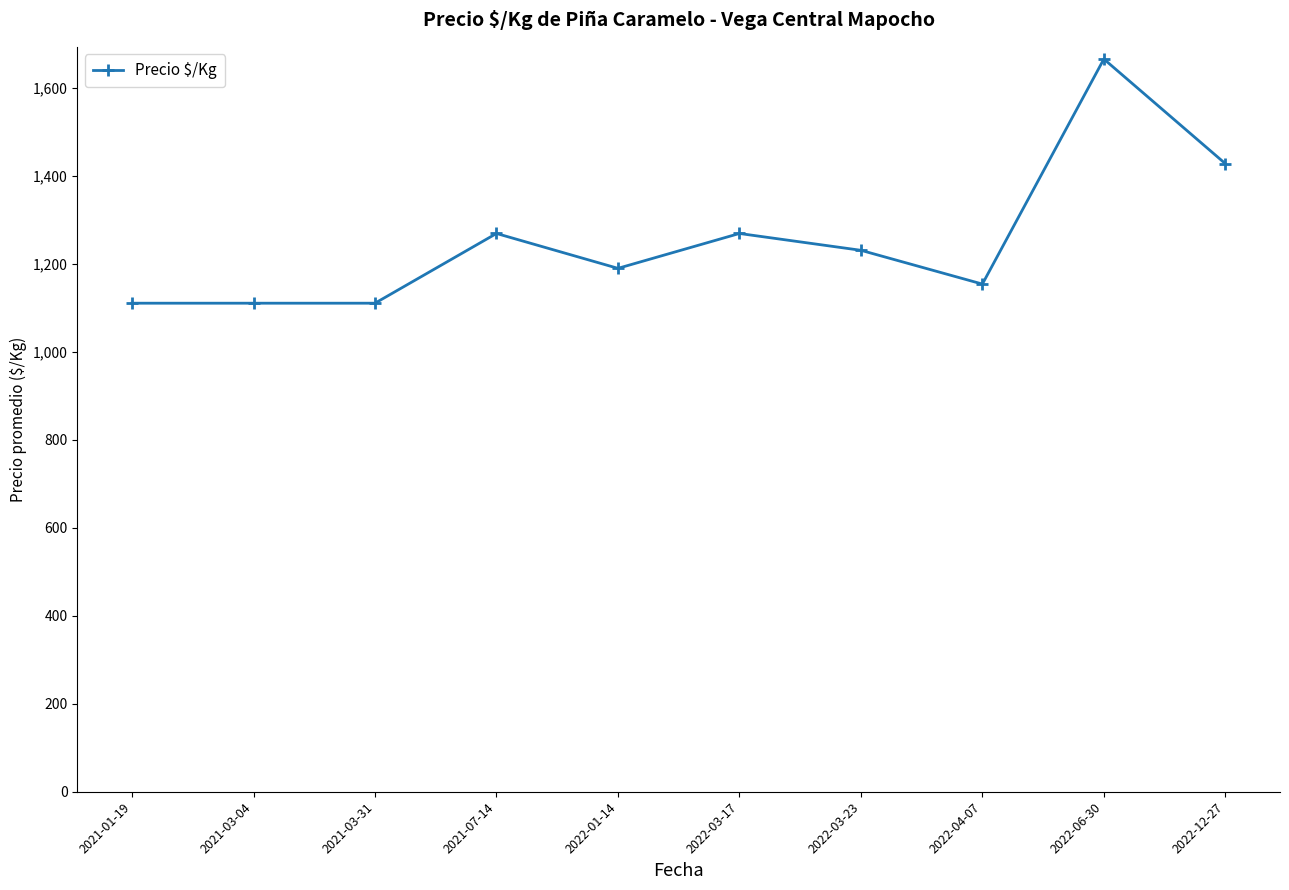

The value at 2022-06-30 is 1665.5. True or false?

True